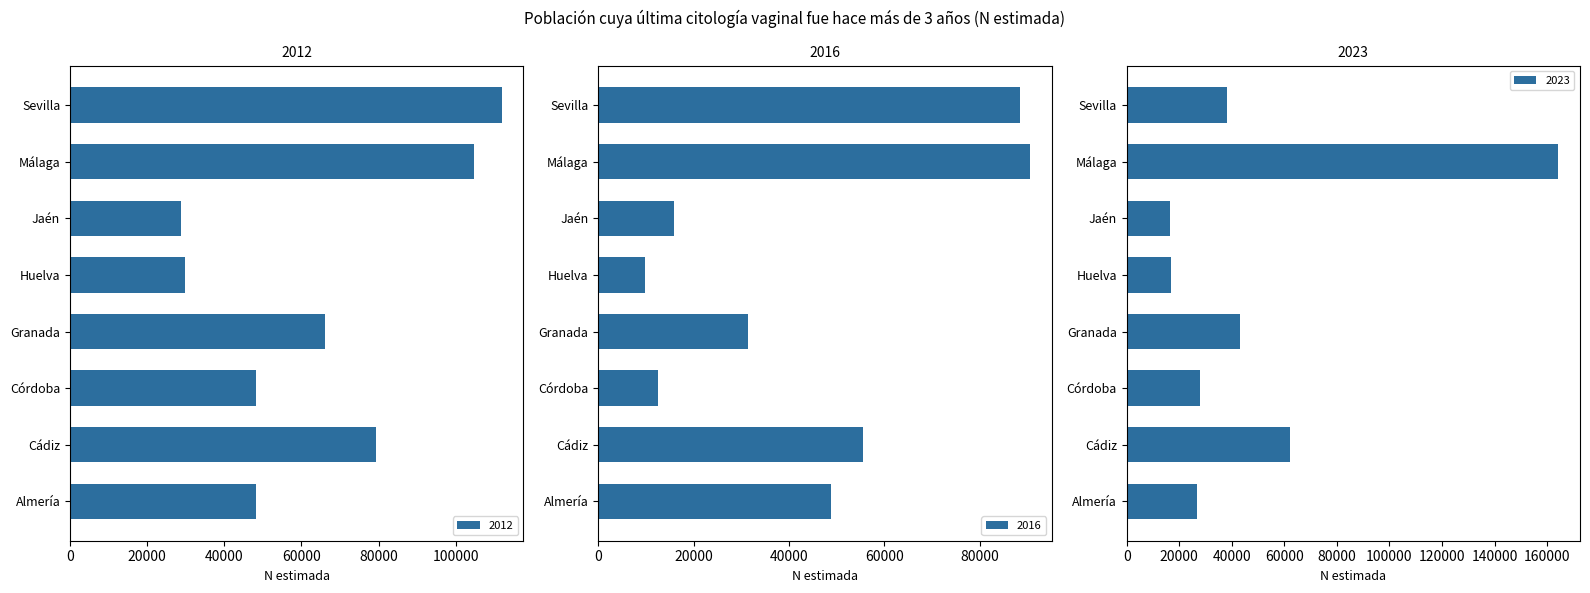

Where does the 2023 series first go above 38013?

Cádiz